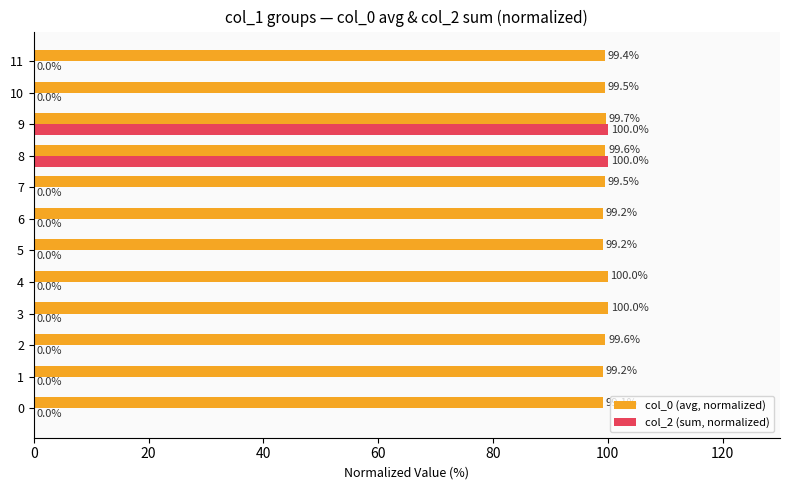

What are all the series names shown in the legend?

col_0 (avg, normalized), col_2 (sum, normalized)